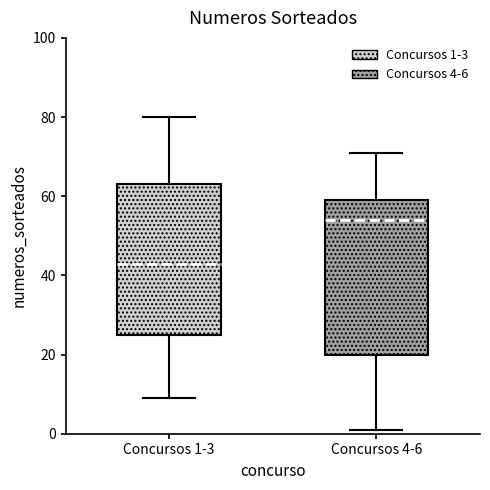

Reading left to right, read every box against the y-axis: the position of its median line, the range the box covers, and the ends of its whiskers. The values are not printed on the chart, so give them approximately, as read against the axis.

Concursos 1-3: median 44, box 26 to 64, whiskers 10 to 80
Concursos 4-6: median 54, box 20 to 60, whiskers 2 to 72